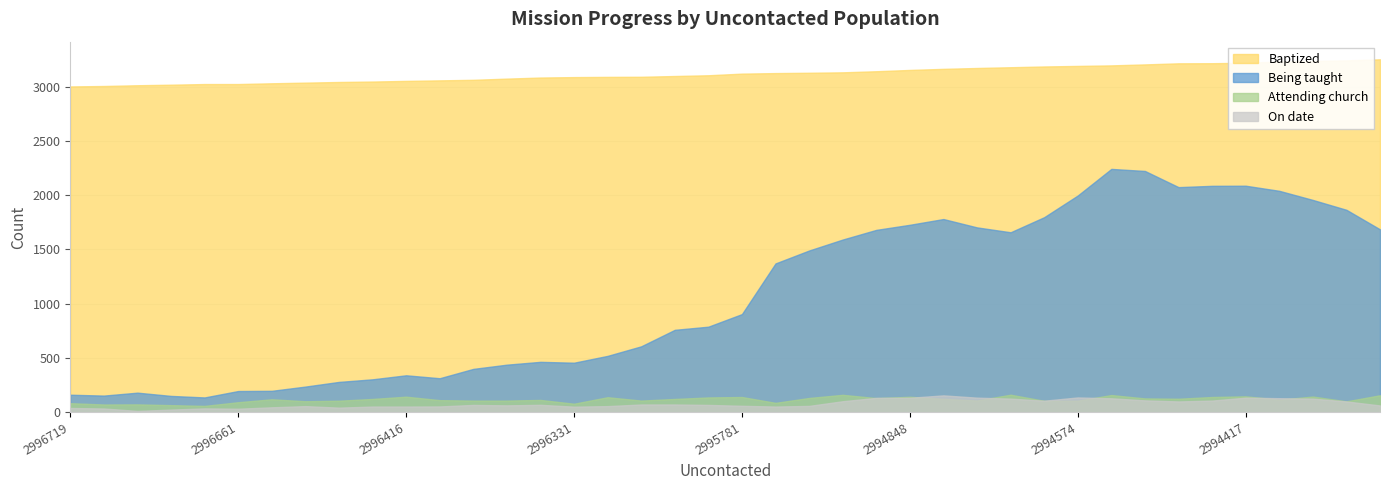

Which category has the highest value in the Attending church series?

28